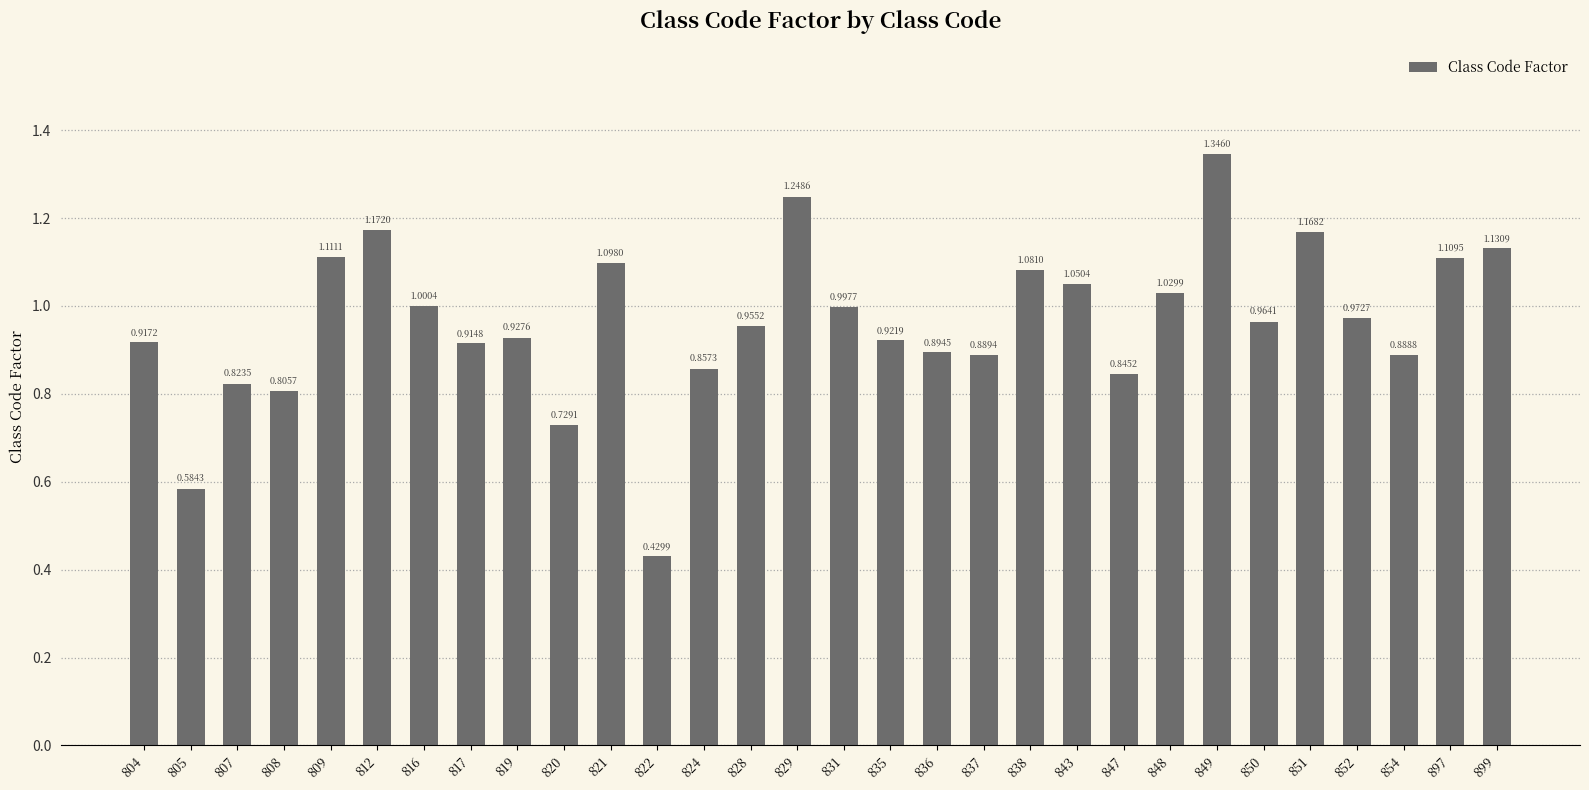

The value at 838 is 1.1. True or false?

True